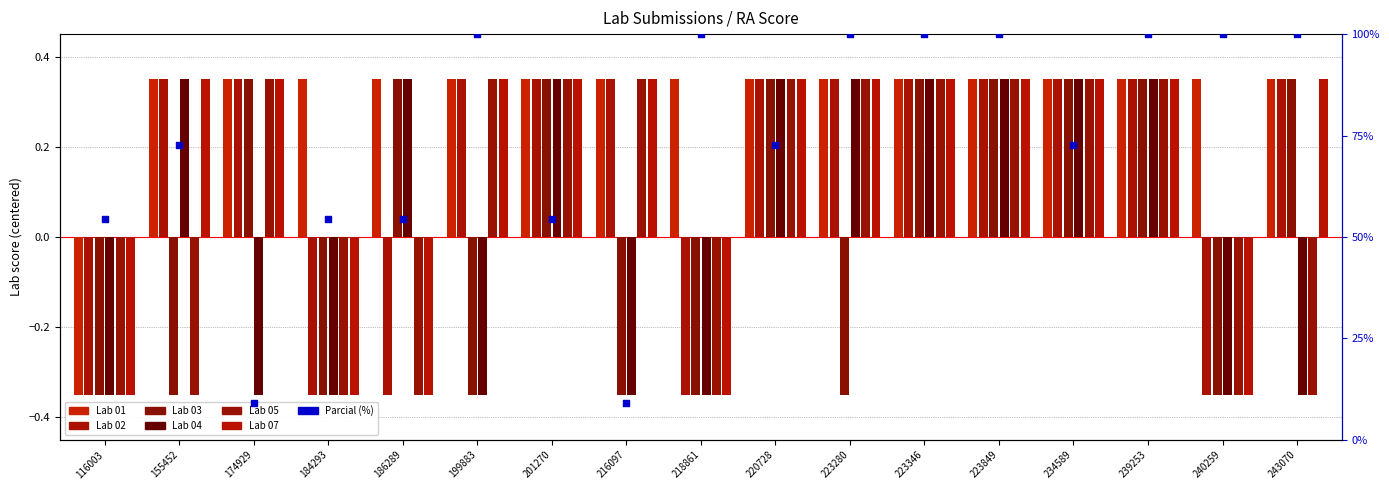

Which series has the largest total across all categories?

Lab 01